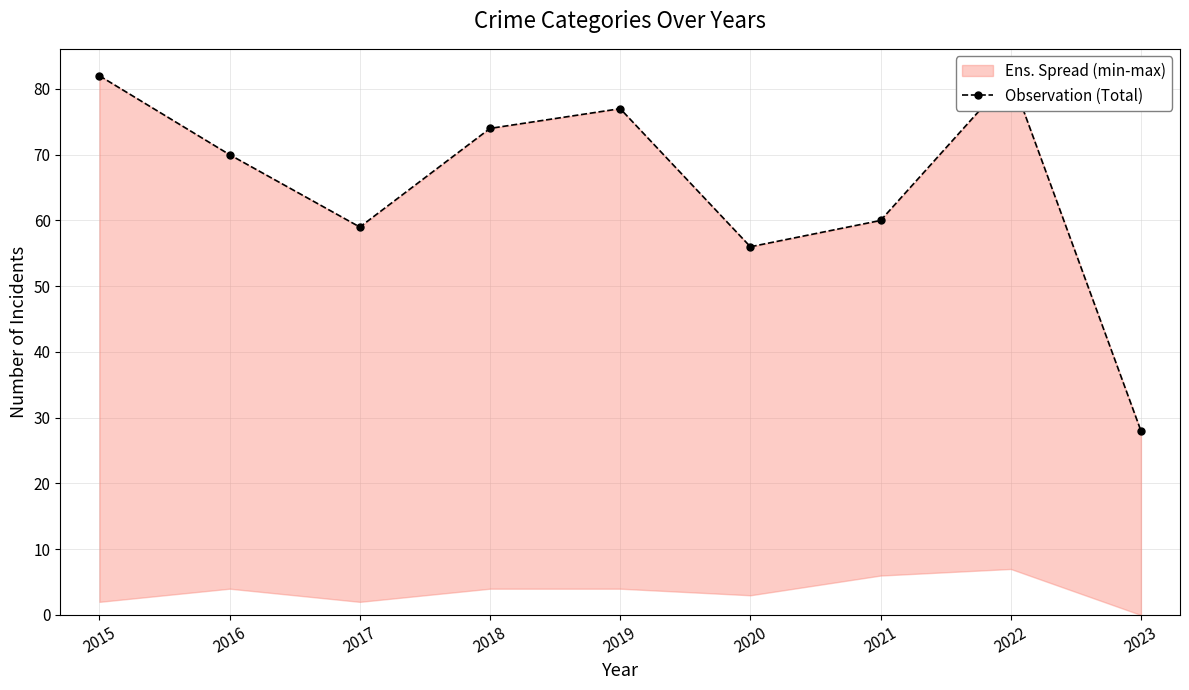

The chart shows a value of 114 at 2015. True or false?

False